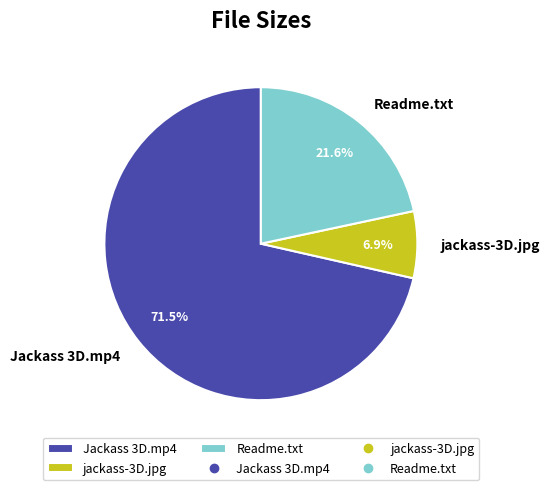

Which category accounts for the majority?

Jackass 3D.mp4